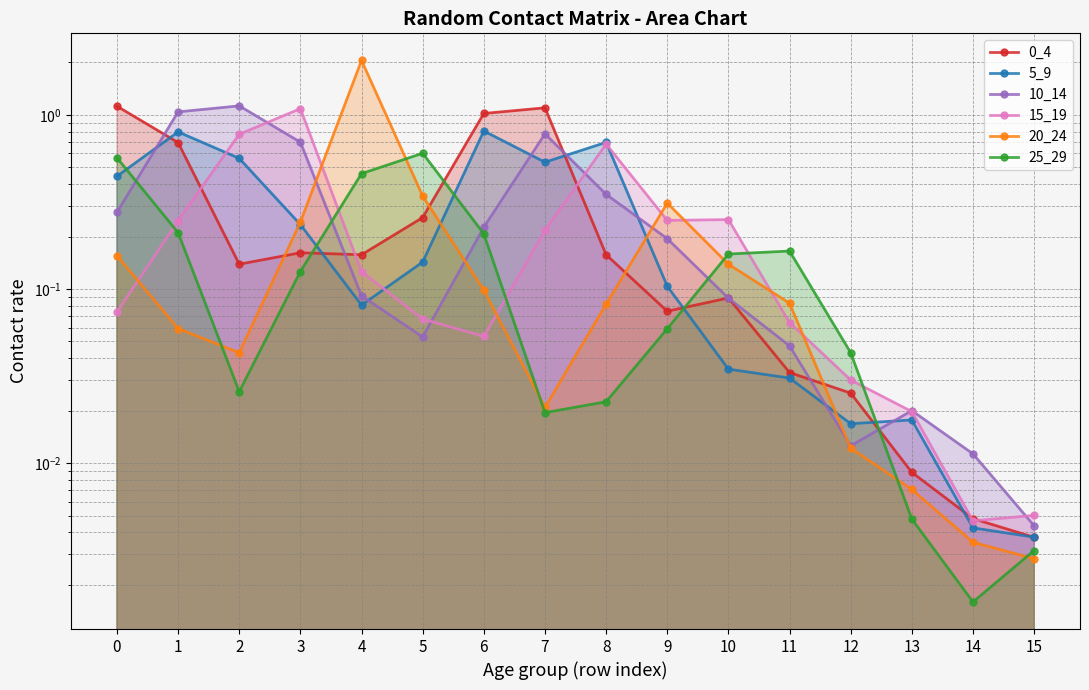

After their last crossing, which series has the higher values: 20_24 or 15_19?

15_19